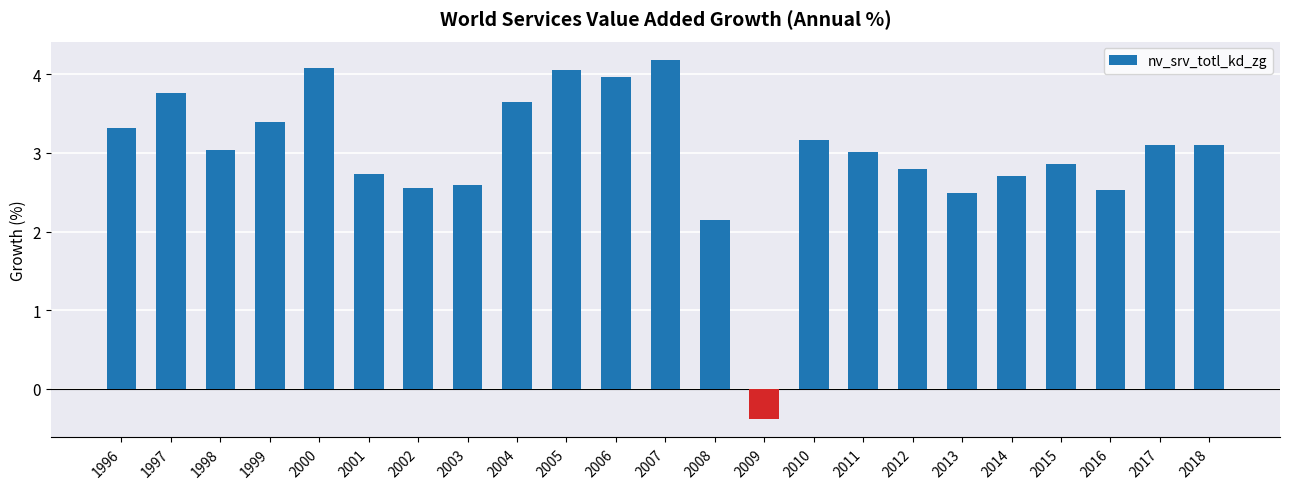

The value at 1998 is 3.0. True or false?

True